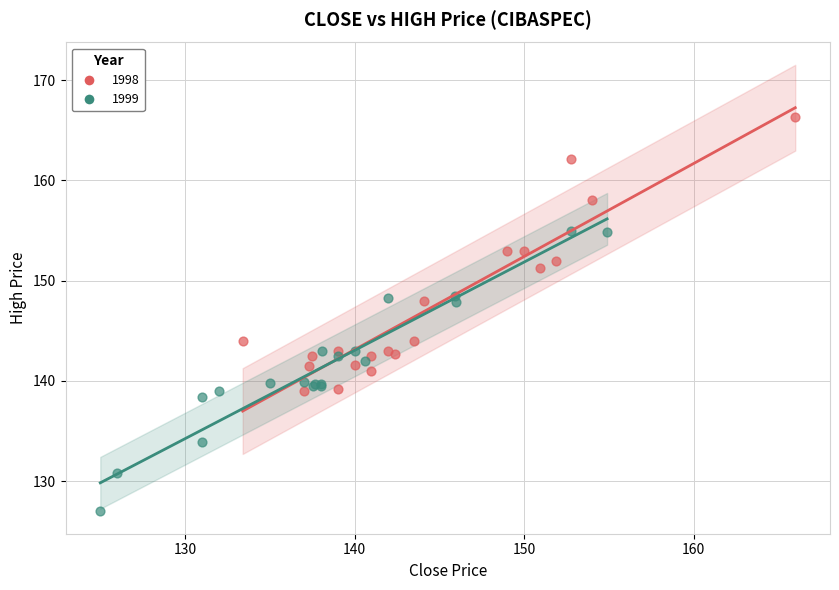

Which series contains the lowest Y value?

1999